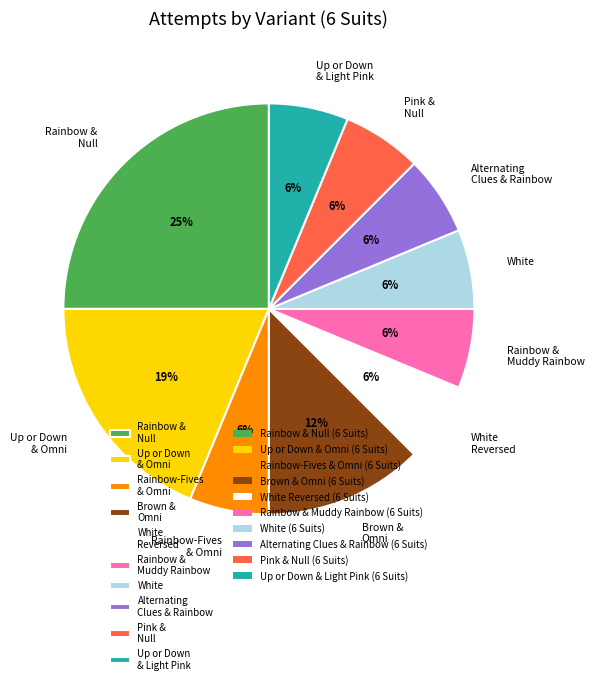

To the nearest percent, what is the difference between the largest and smallest slice percentages?

19%